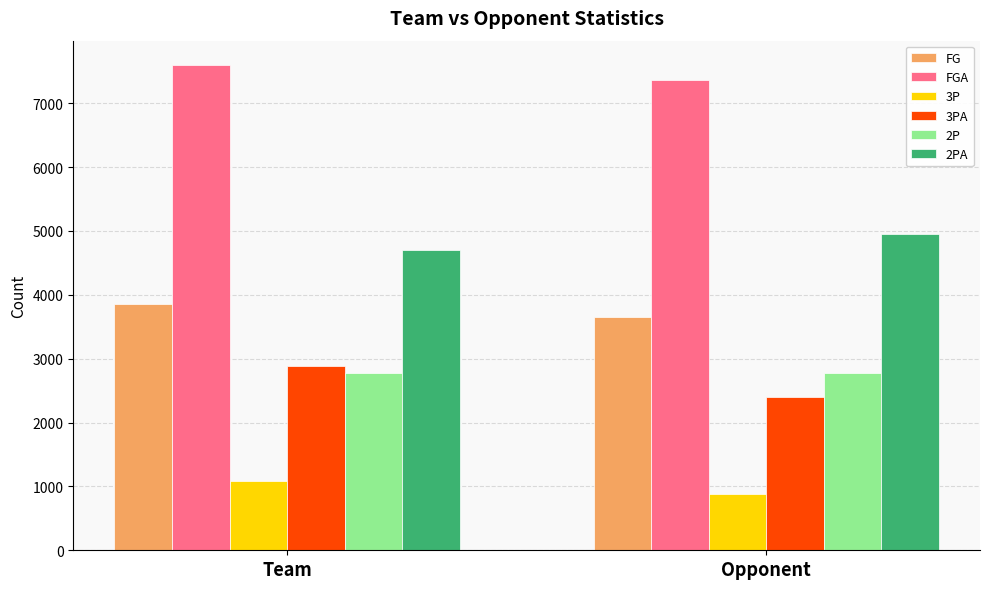

At how many categories does at least one series exceed 1504?

2